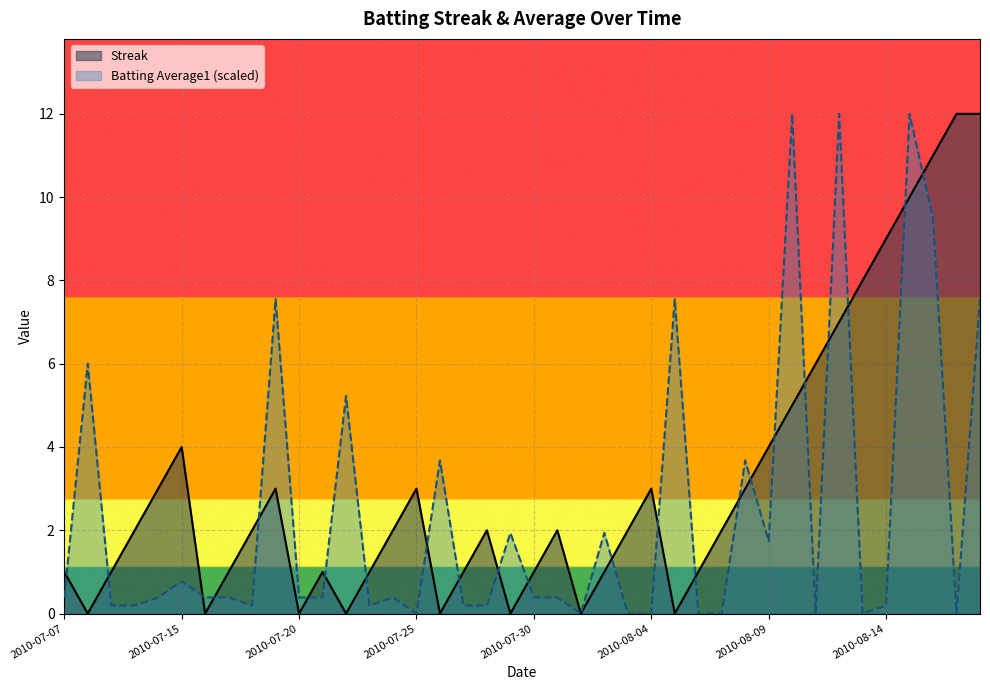

What is the label of the 28th point from the left?

2010-08-06